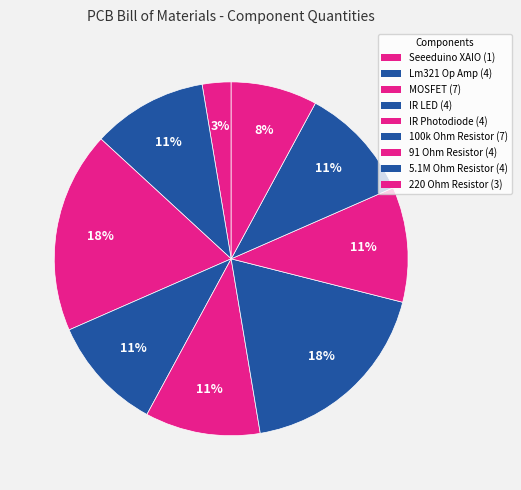

To the nearest percent, what is the combined percentage of Lm321 Op Amp and IR Photodiode?

21%